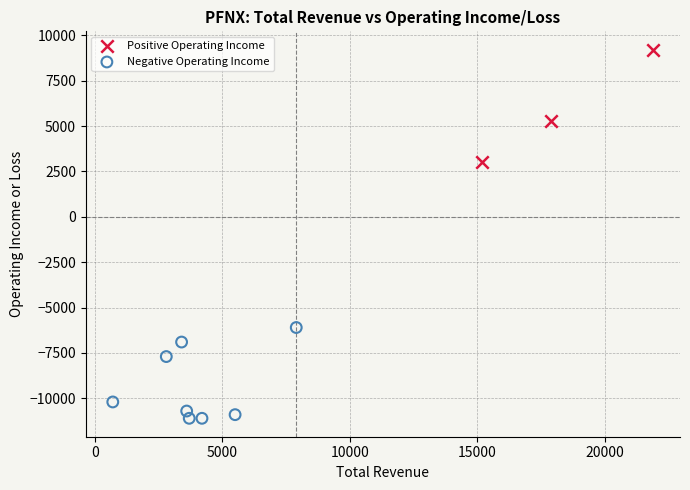

Which series has the widest spread of Y values?

Positive Operating Income